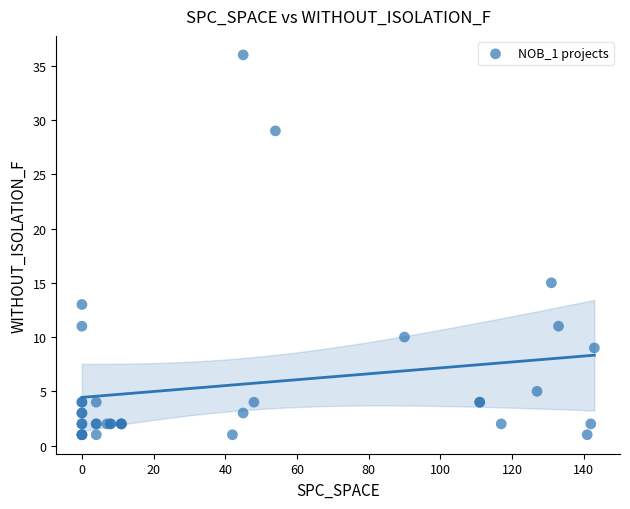

What Y value in the scatter plot is closest to 18?

15